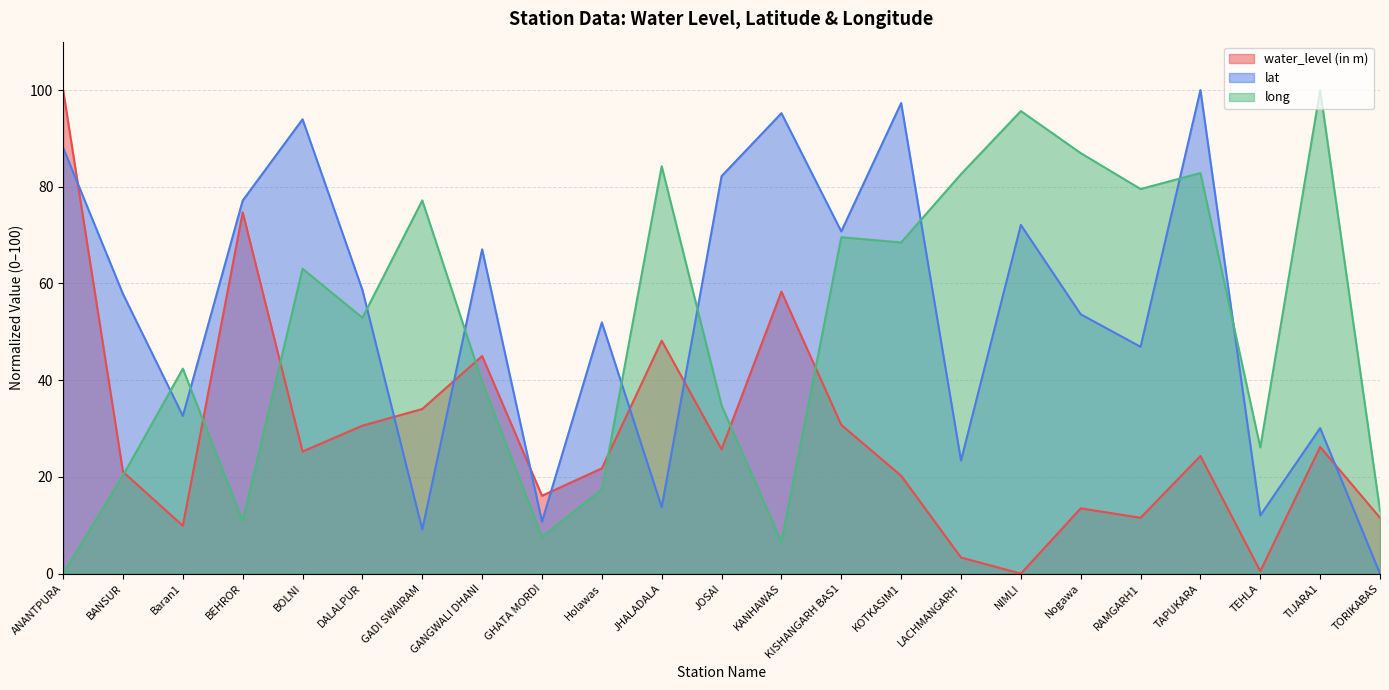

What position from the right is GADI SWAIRAM?

17